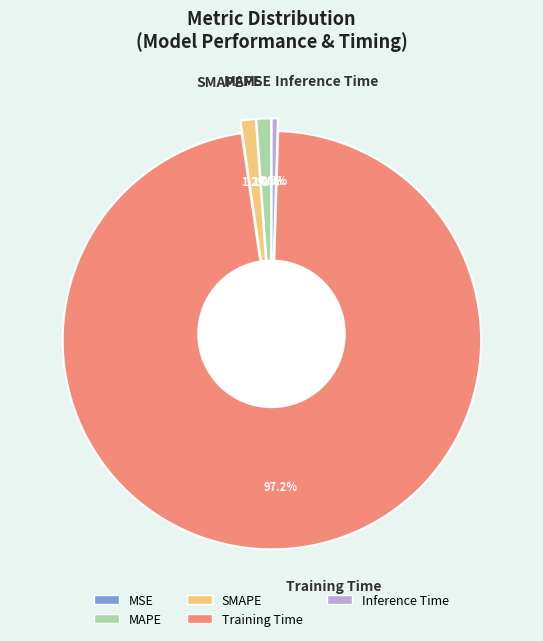

What is the smallest slice in the pie chart?

MSE